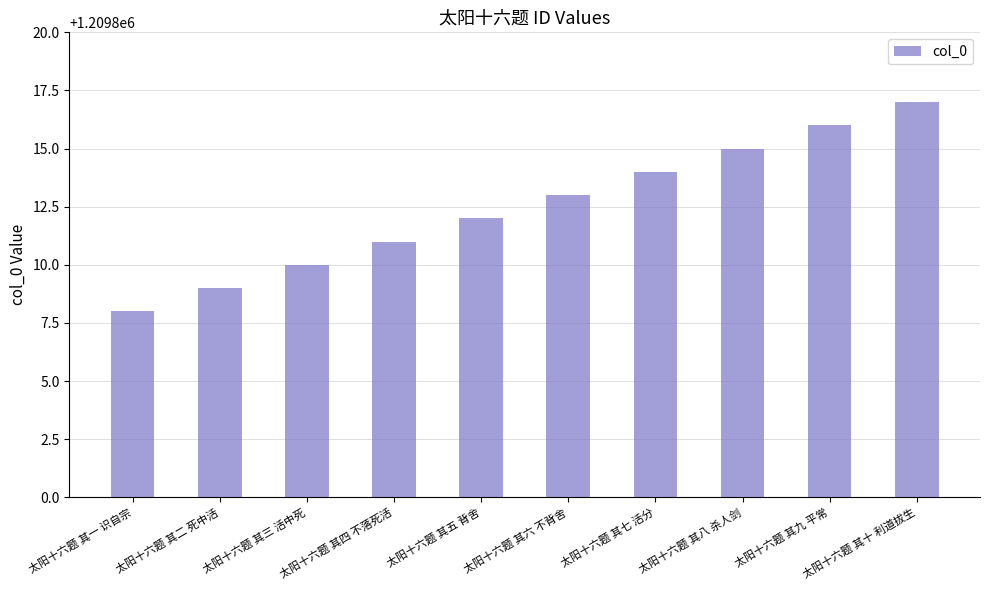

Count the number of data series in this chart.

1